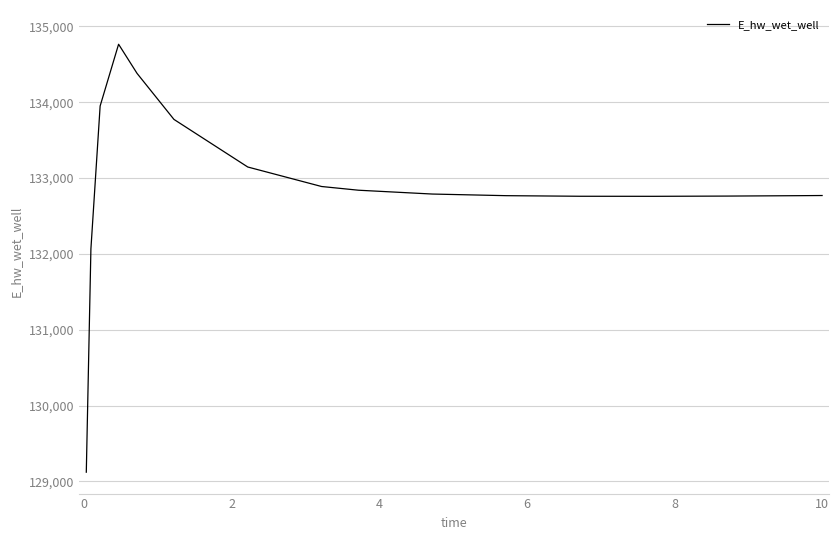

What is the difference between the maximum and minimum values?

5643.1